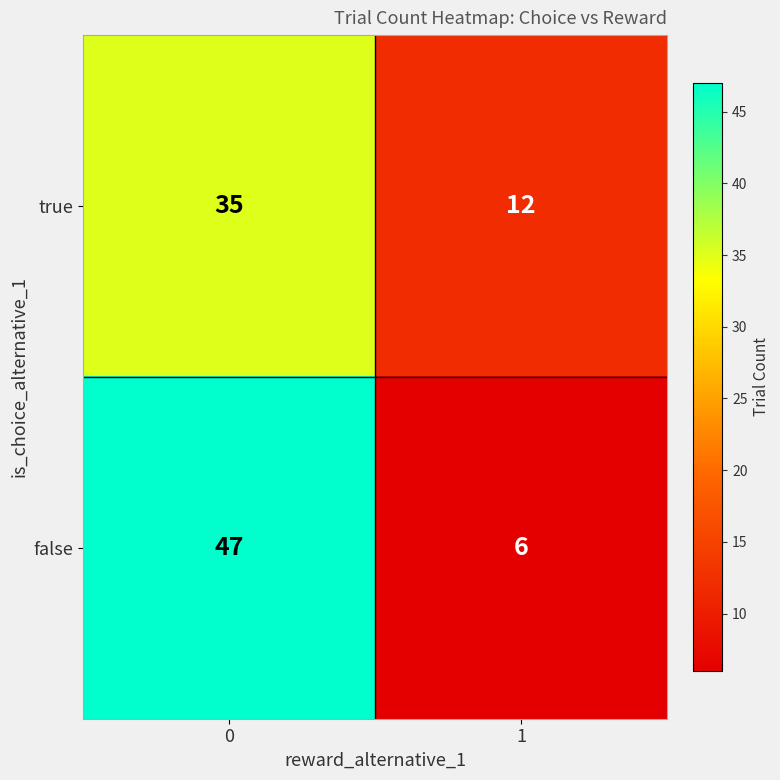

The value of true at 1 is 12. True or false?

True